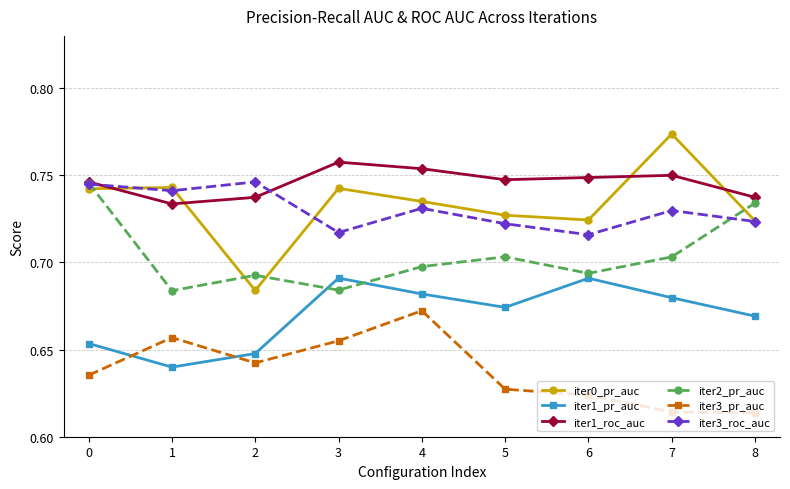

True or false: iter3_pr_auc and iter3_roc_auc cross at least once.

False